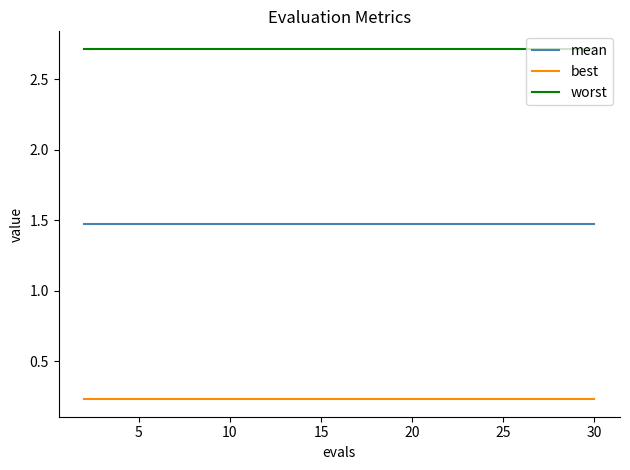

List the series in order of their overall mean, lowest first.

best, mean, worst